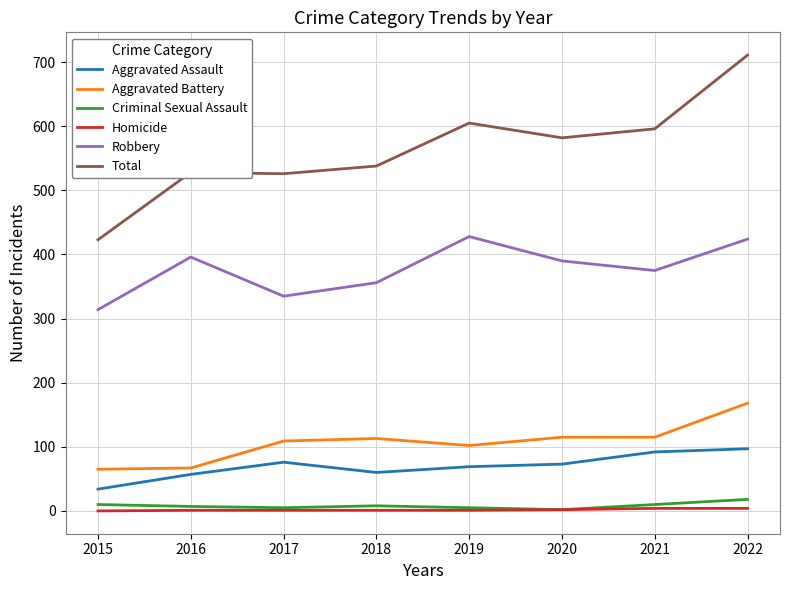

At which category does Robbery reach its first local peak?

2016